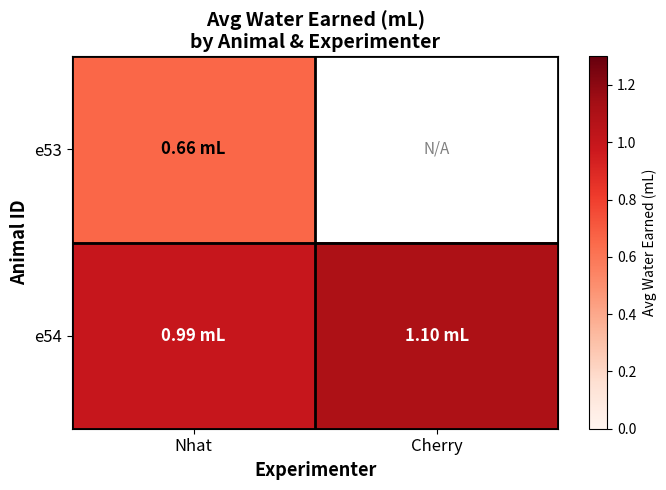

At how many categories does at least one series exceed 1?

1